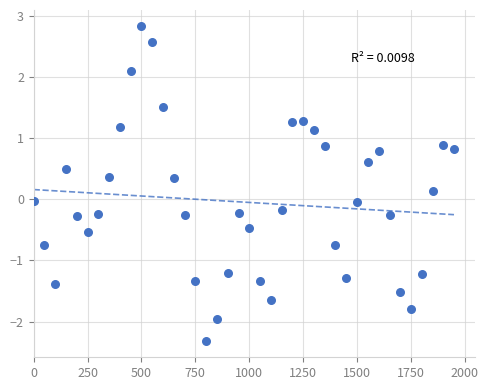

What is the range of Y values (max minus min)?

5.2